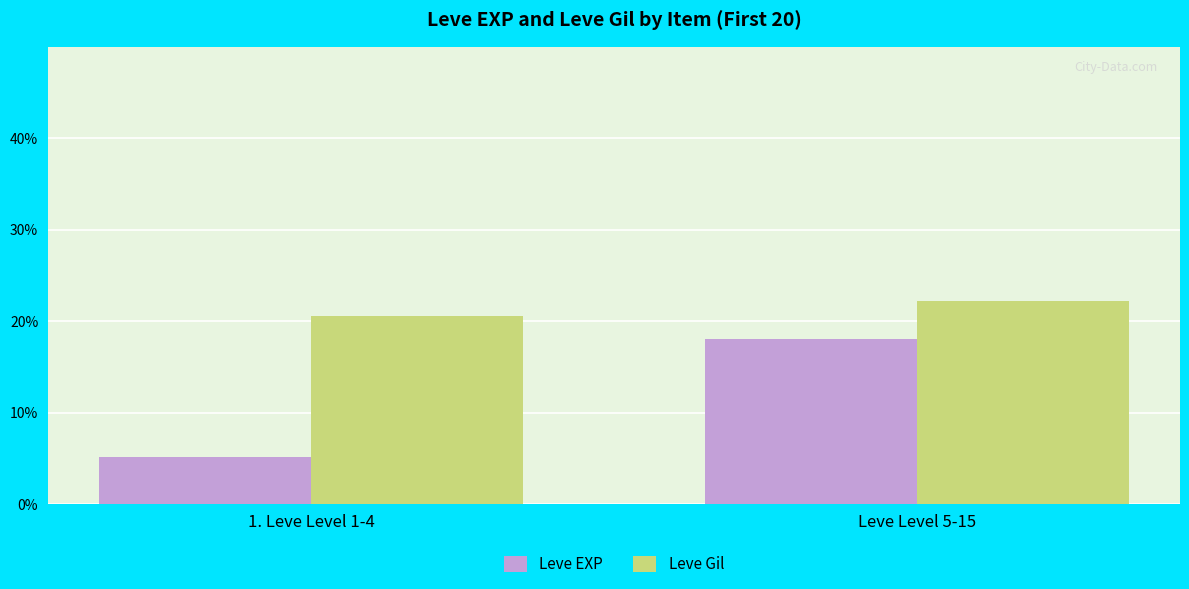

What is the difference between the Leve EXP values at 1. Leve Level 1-4 and Leve Level 5-15?

12.9